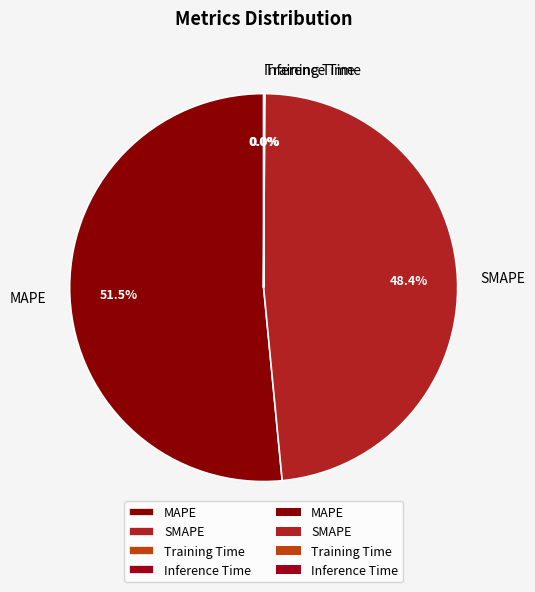

What percentage is NOT represented by SMAPE?

51.6%